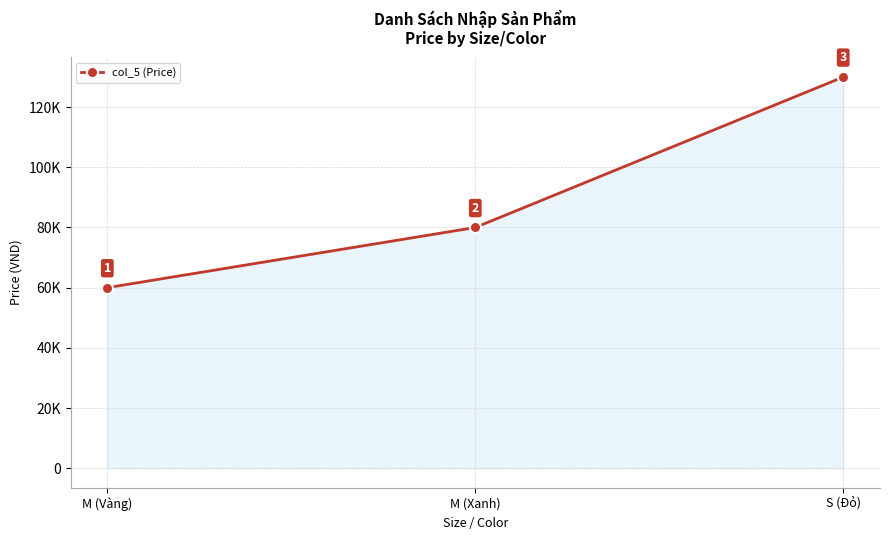

Is this an area chart (filled region under the line)?

Yes